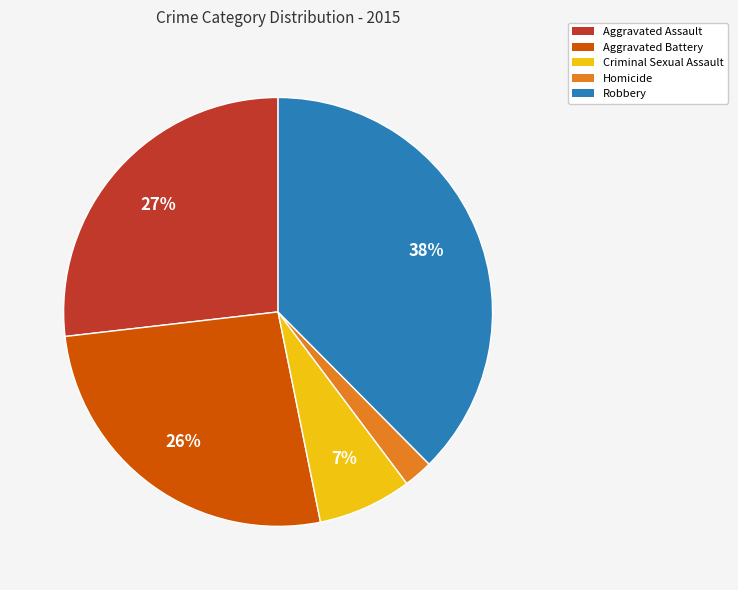

Is it true that Homicide is 2% of the pie?

True